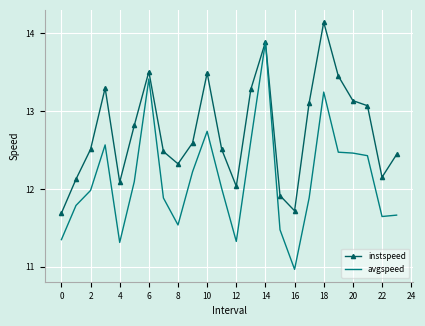

Rank the series by their maximum value, from lowest to highest.

avgspeed, instspeed